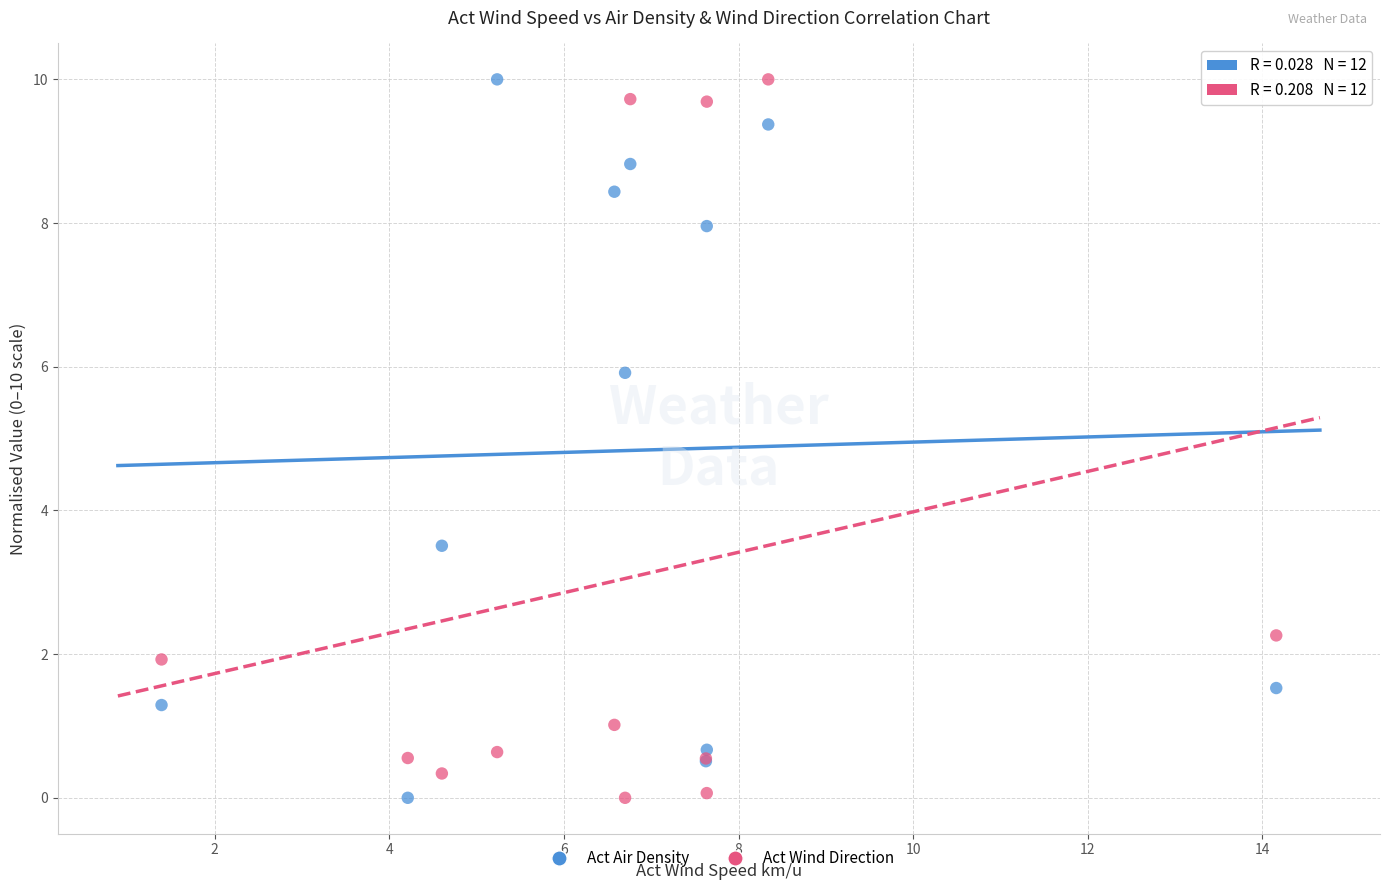

What is the X range (max minus min) for the scatter plot?

12.8